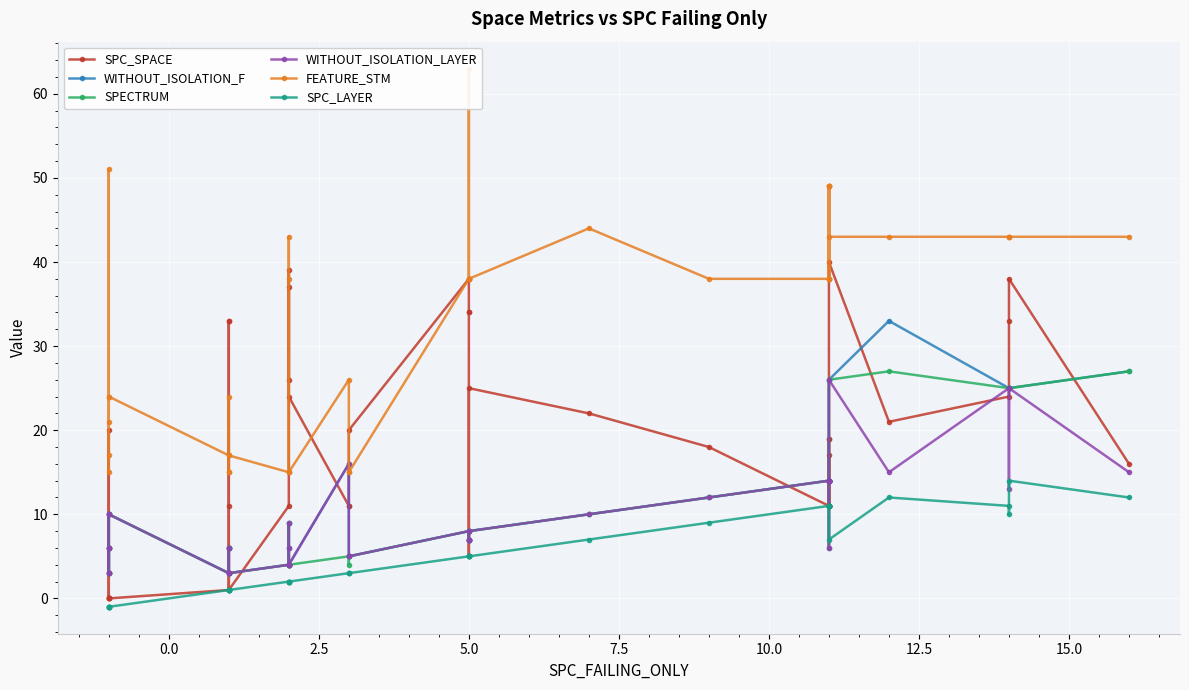

What is the value of the SPC_SPACE point at the 40th from the left?

16